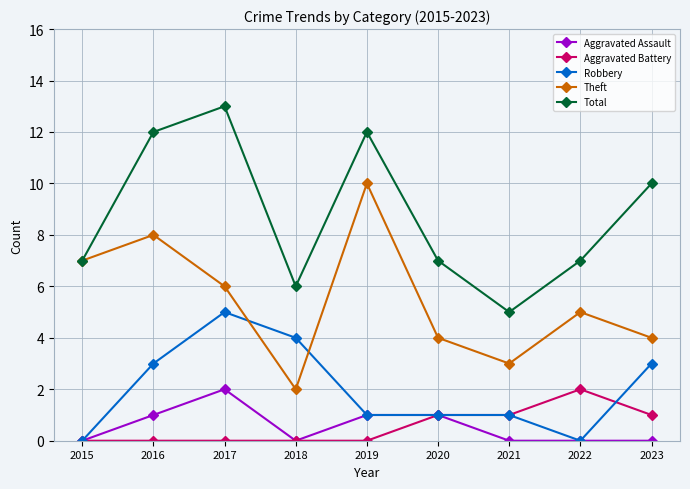

Reading left to right, what are all the values shown in this chart?

Aggravated Assault: 2015=0	2016=1	2017=2	2018=0	2019=1	2020=1	2021=0	2022=0	2023=0
Aggravated Battery: 2015=0	2016=0	2017=0	2018=0	2019=0	2020=1	2021=1	2022=2	2023=1
Robbery: 2015=0	2016=3	2017=5	2018=4	2019=1	2020=1	2021=1	2022=0	2023=3
Theft: 2015=7	2016=8	2017=6	2018=2	2019=10	2020=4	2021=3	2022=5	2023=4
Total: 2015=7	2016=12	2017=13	2018=6	2019=12	2020=7	2021=5	2022=7	2023=10